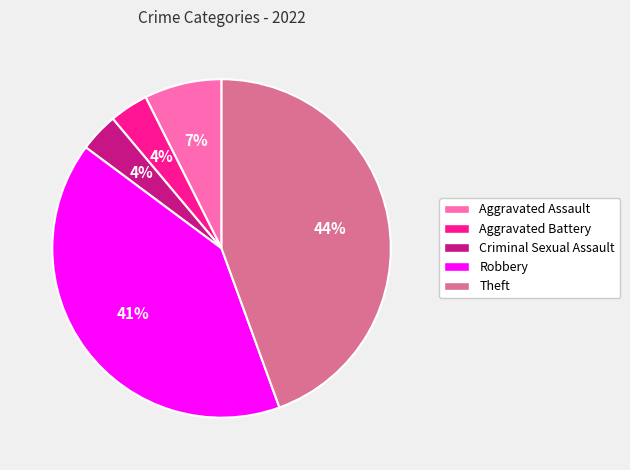

Does any single category account for the majority?

No